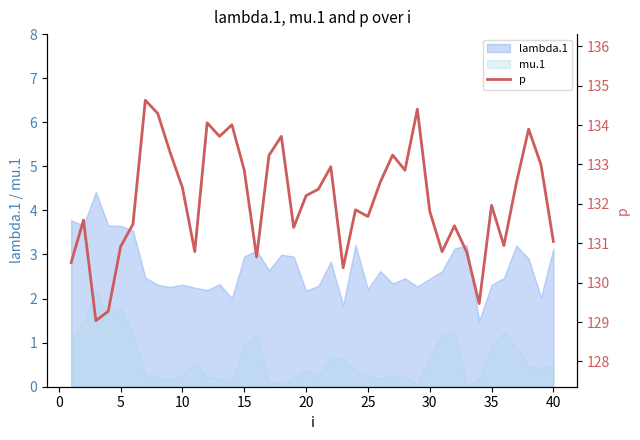

True or false: lambda.1 has a value of 4.3 at 40.

False